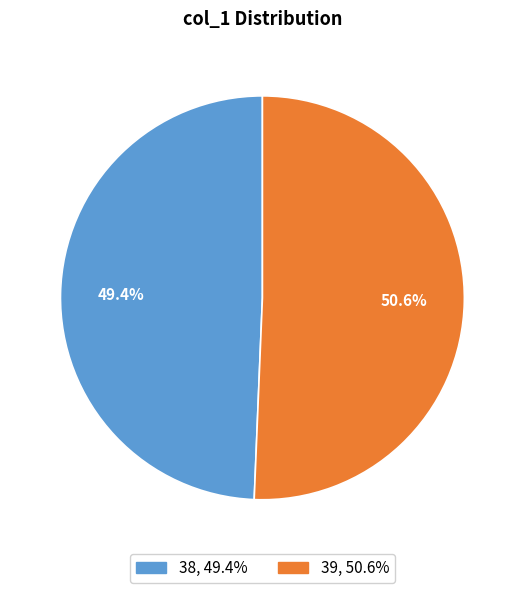

To the nearest percent, what portion does 39 represent?

51%